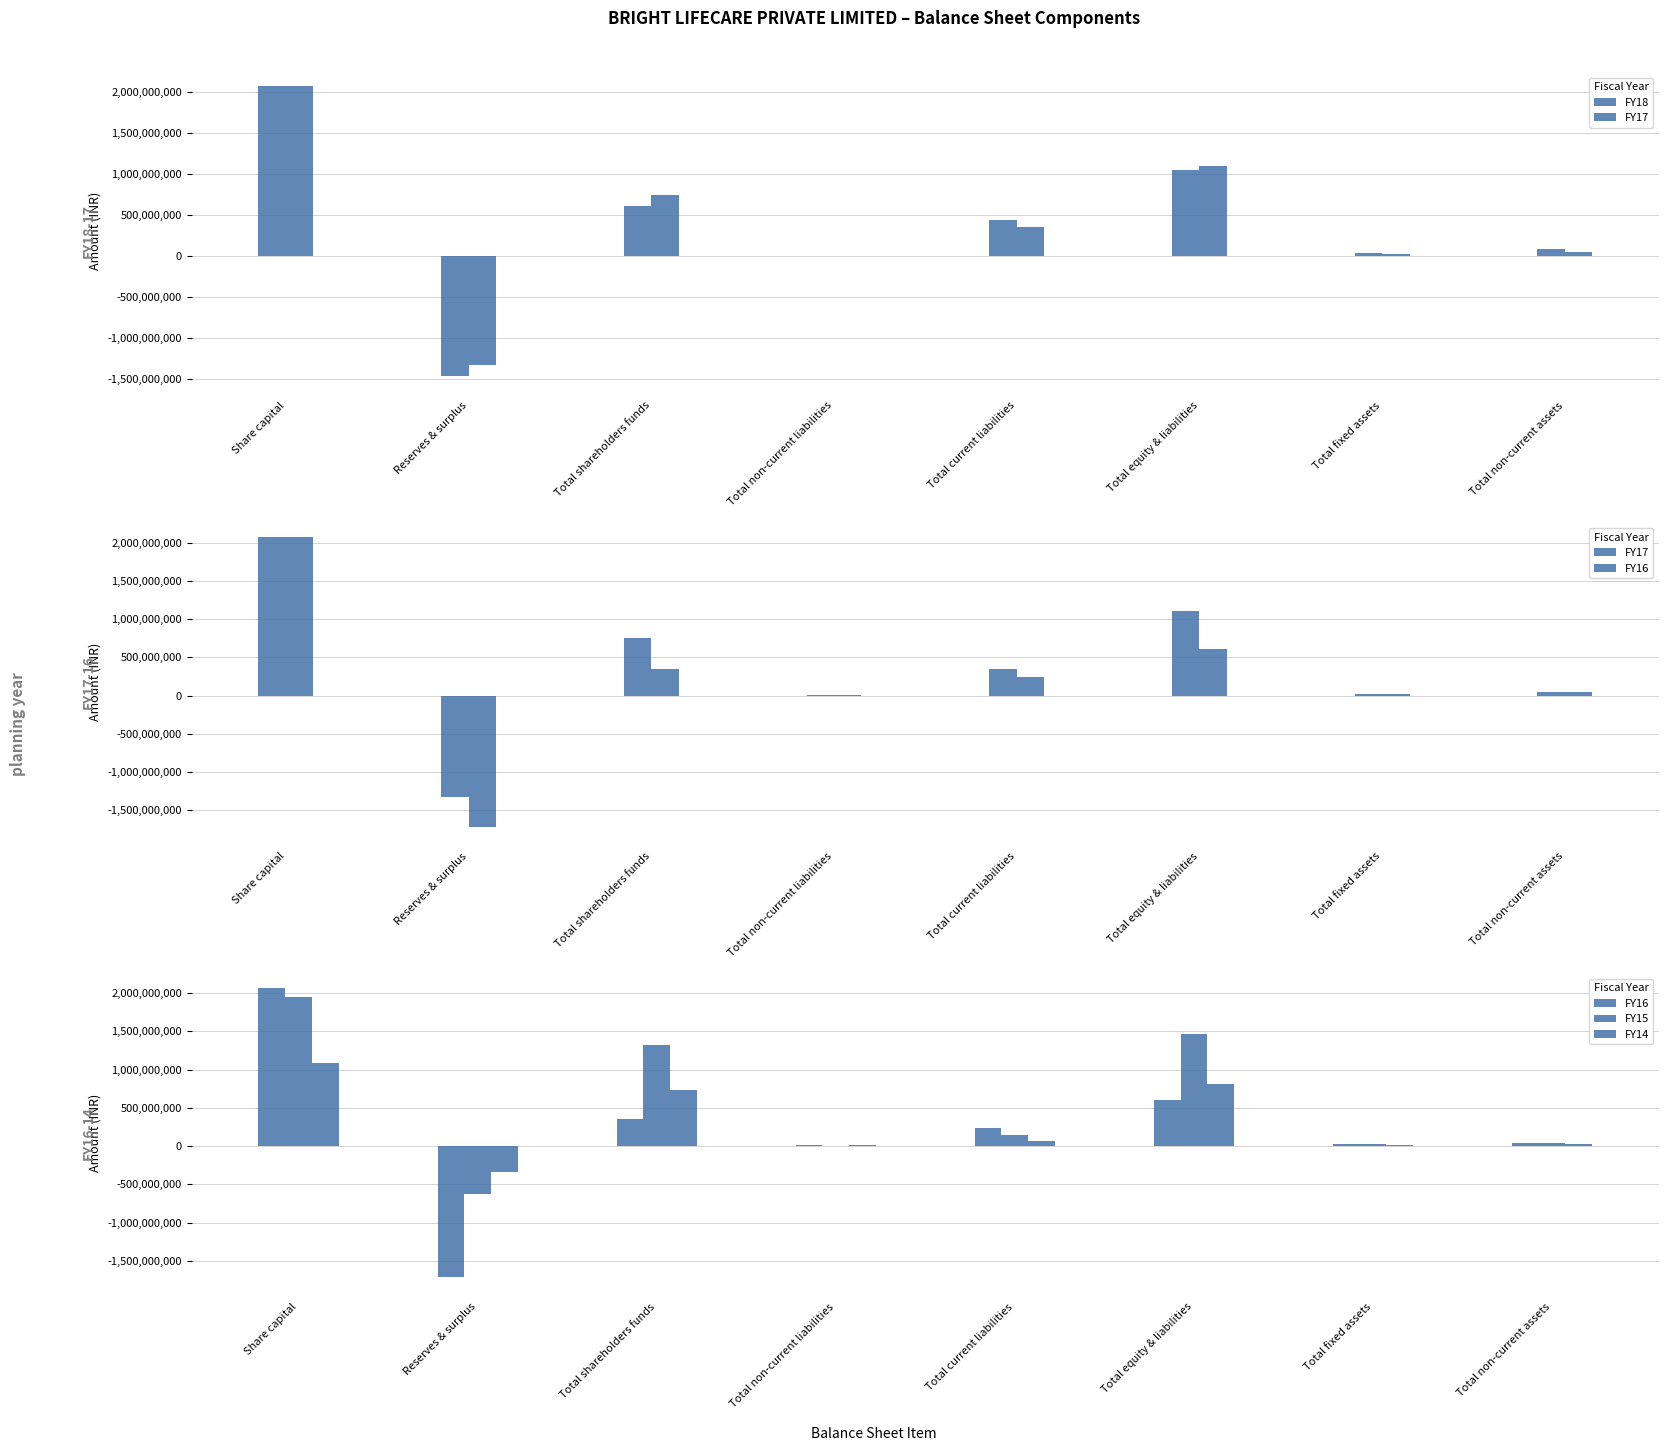

How many data points in FY15 are above 139298758?

3